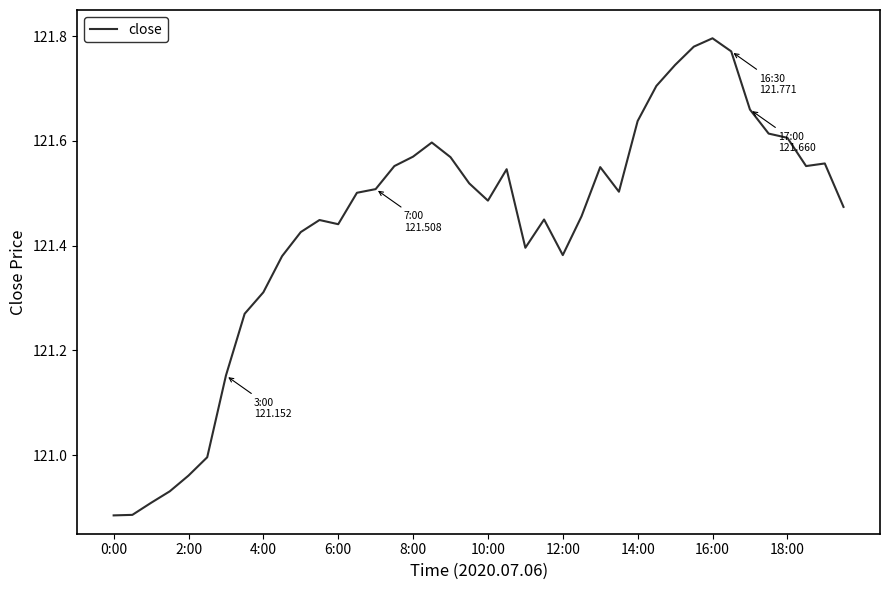

What is the difference between the maximum and minimum values?

0.9